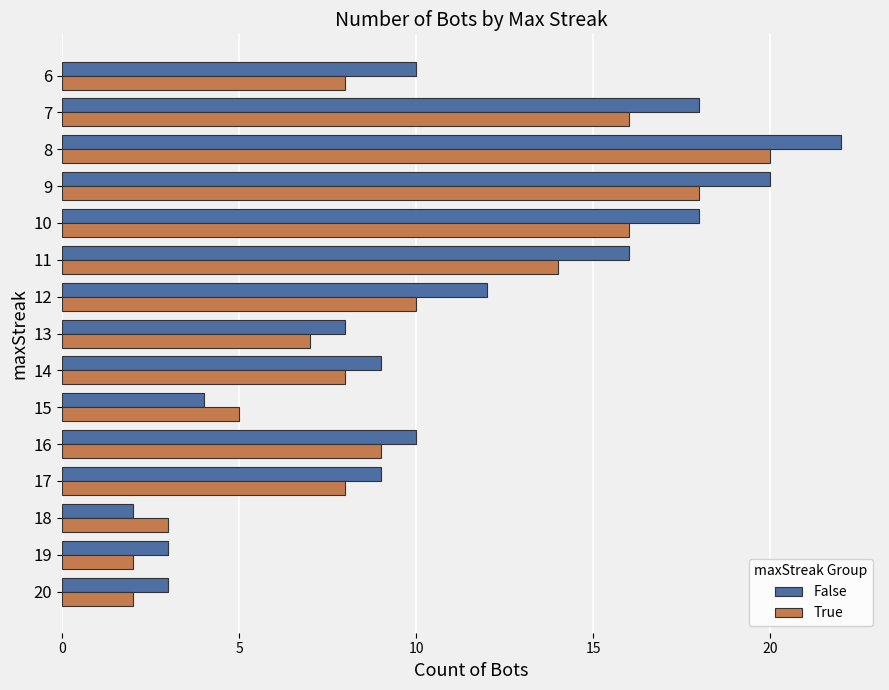

What is the approximate value of False at 13, to the nearest 5?

10